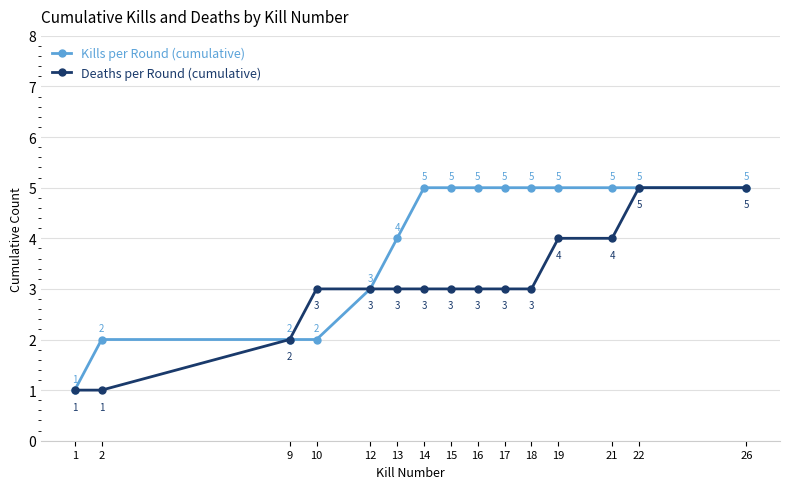

List the series in order of their overall mean, highest first.

Kills per Round (cumulative), Deaths per Round (cumulative)